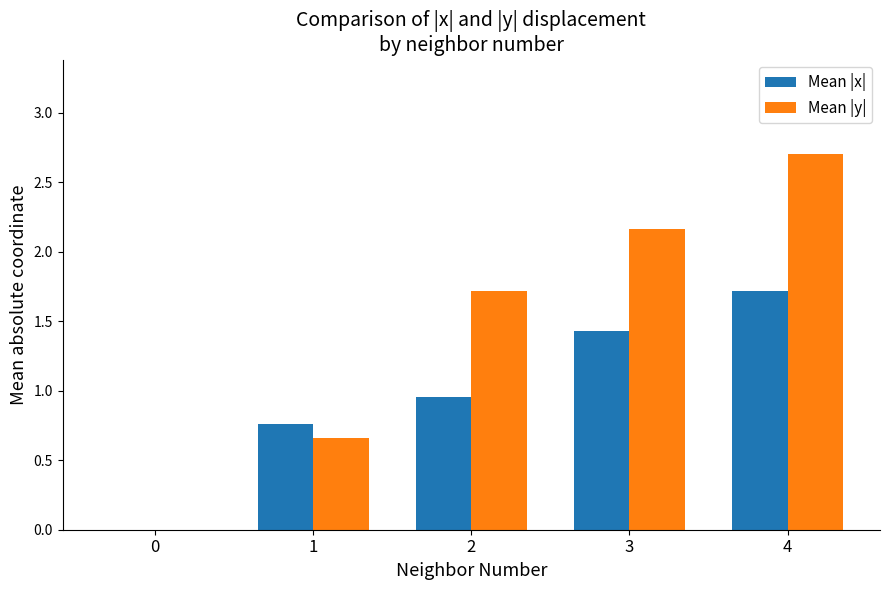

Does the chart contain stacked bars?

No